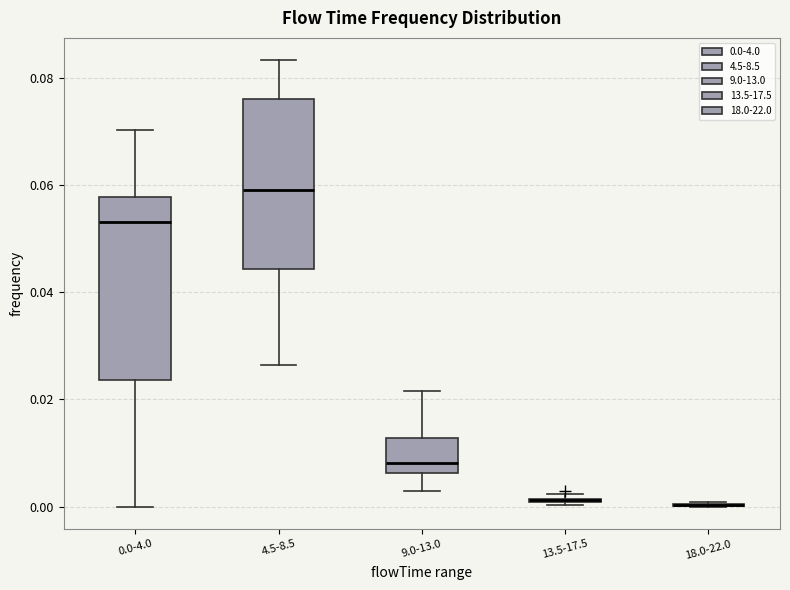

Where is the lower edge of the box for 13.5-17.5 on the y-axis? The values are not printed on the chart, so give them approximately, as read against the axis.

0.000